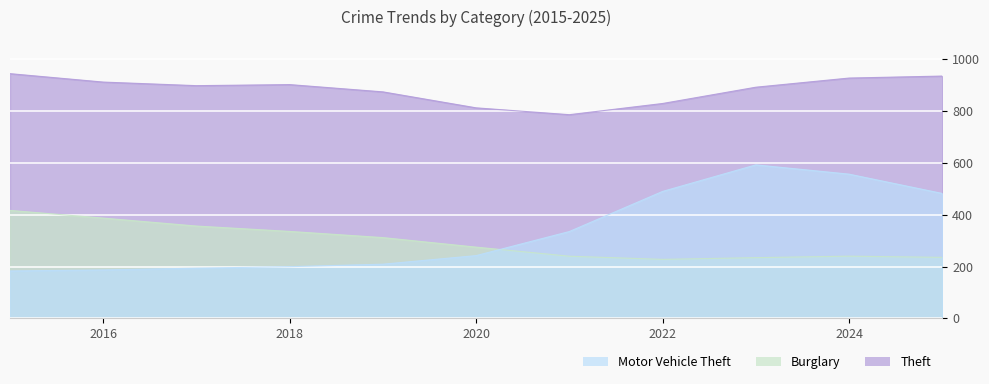

What is the difference between the second highest and second lowest values in the Burglary series?

166